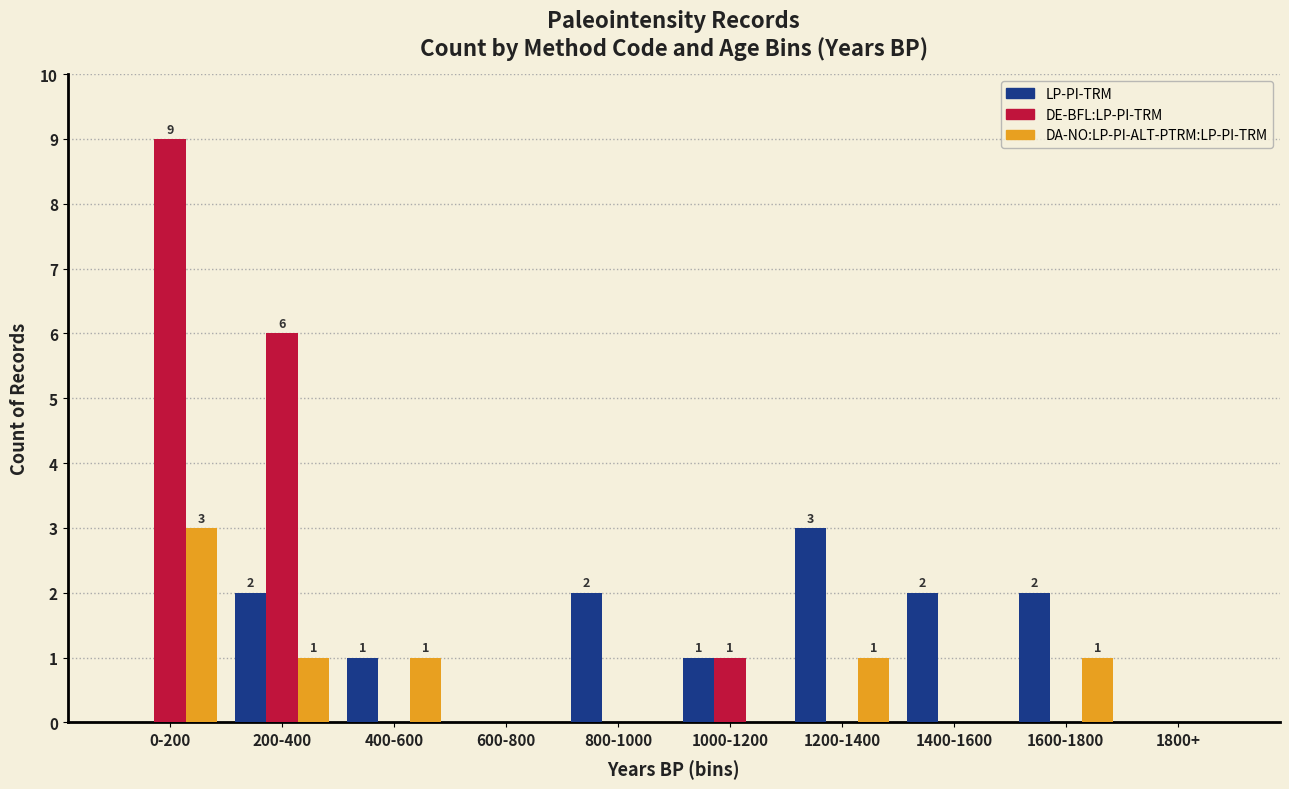

The LP-PI-TRM series shows 0 at 1600-1800. True or false?

False